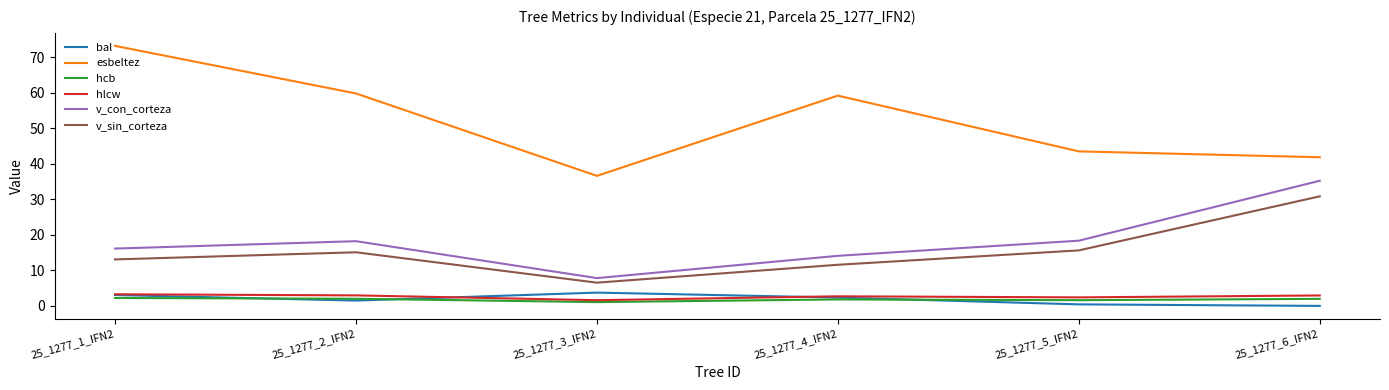

What is the total value across all series at 25_1277_5_IFN2?

81.9